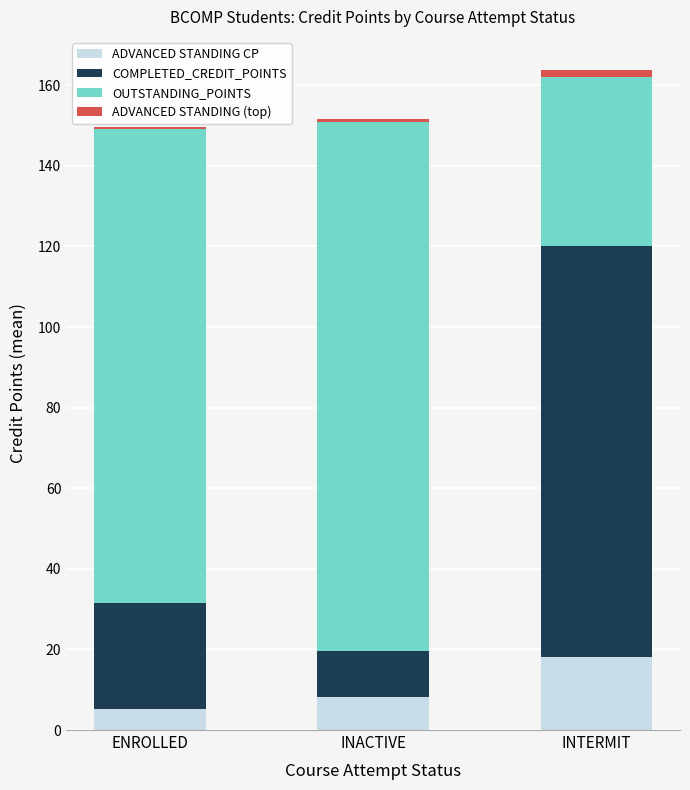

True or false: ADVANCED STANDING CP has a value of 18.0 at INTERMIT.

True